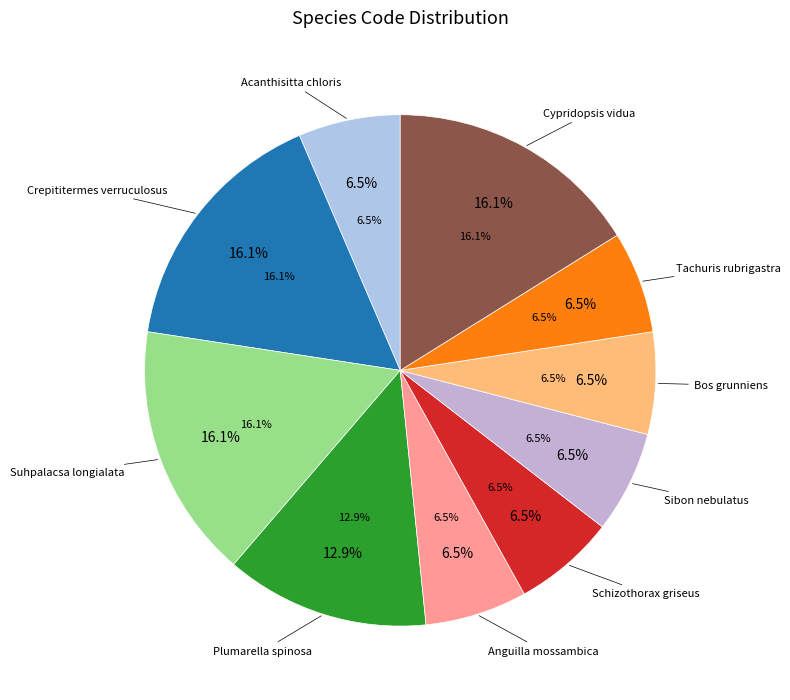

Do Acanthisitta chloris and Cypridopsis vidua together represent more than half of the pie?

No